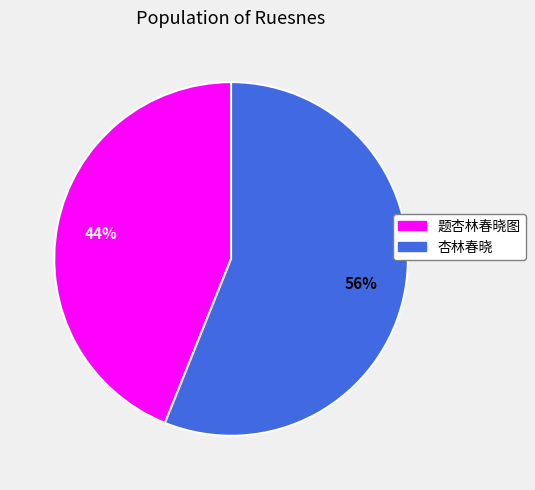

Count the number of slices in the pie.

2